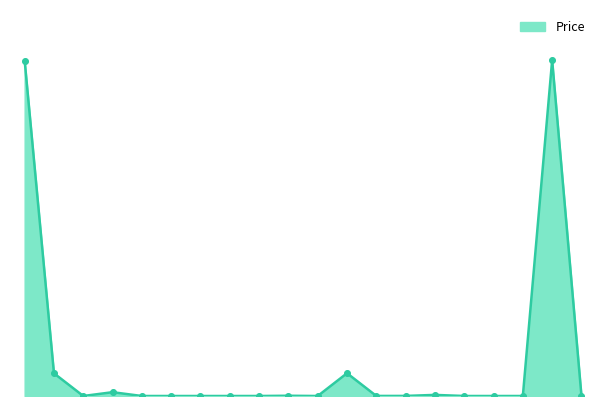

Does the chart have visible grid lines?

No